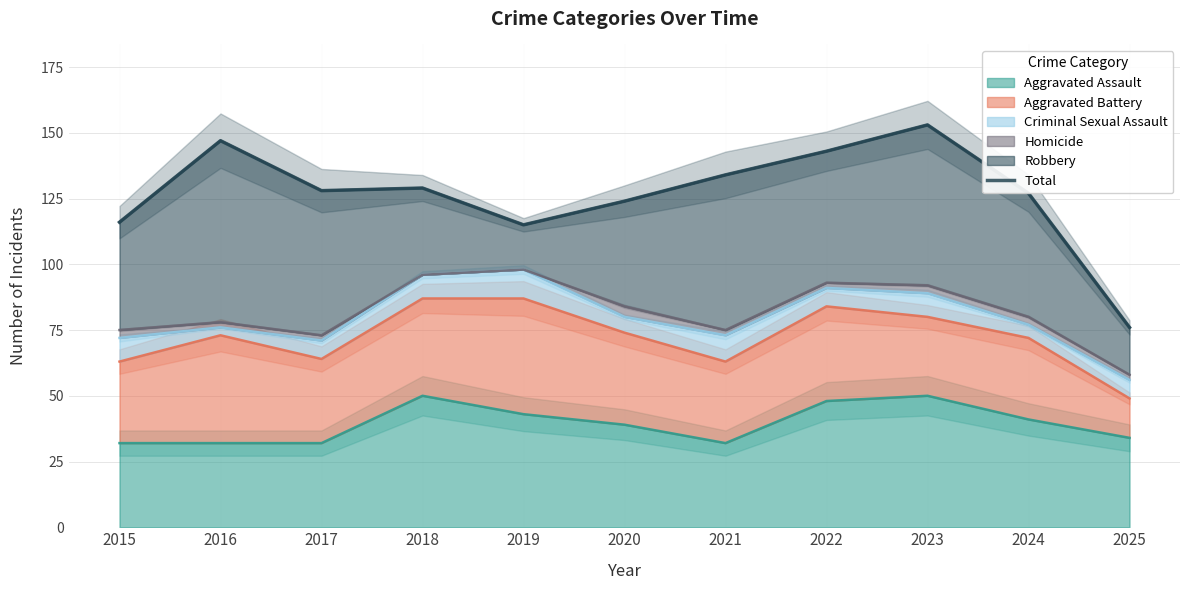

The value at 2015 is 199. True or false?

False